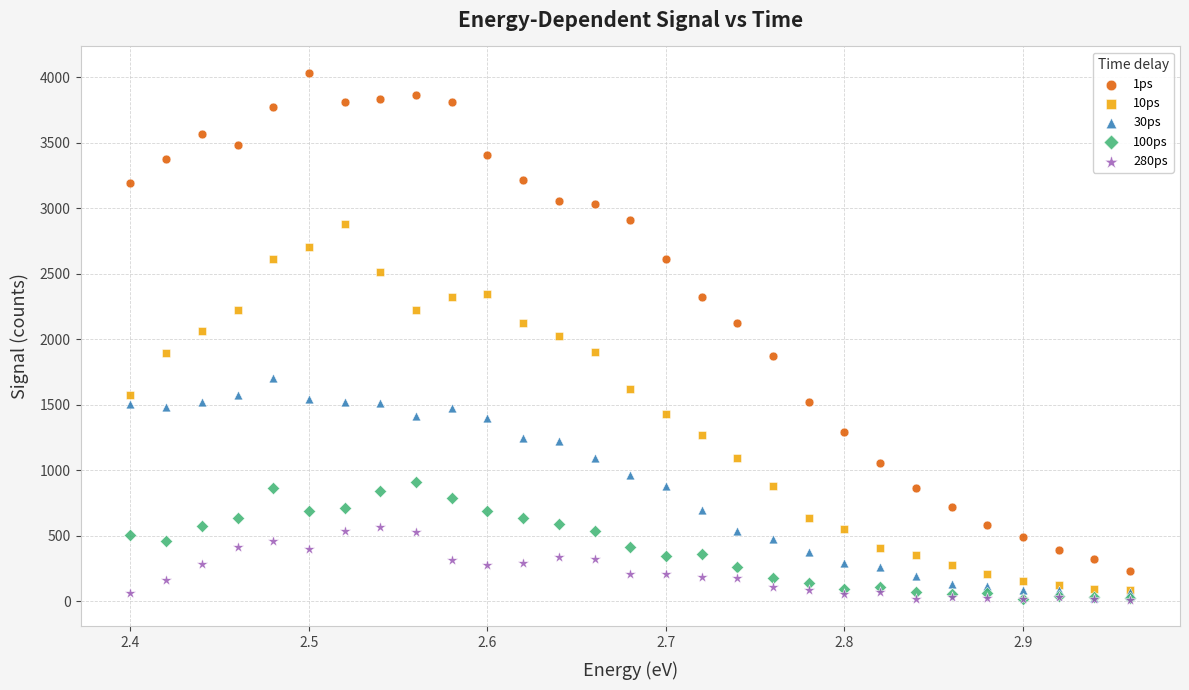

Which series reaches the maximum Y coordinate?

1ps